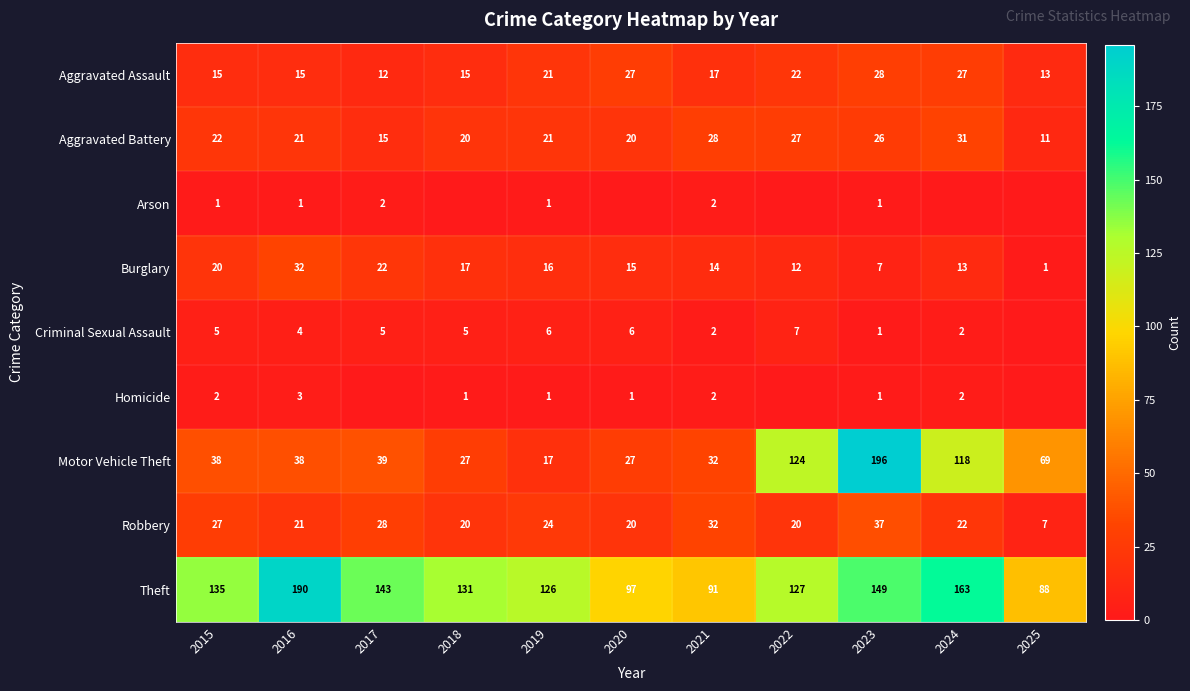

What is the sum of the Robbery values at 2025 and 2022?

27